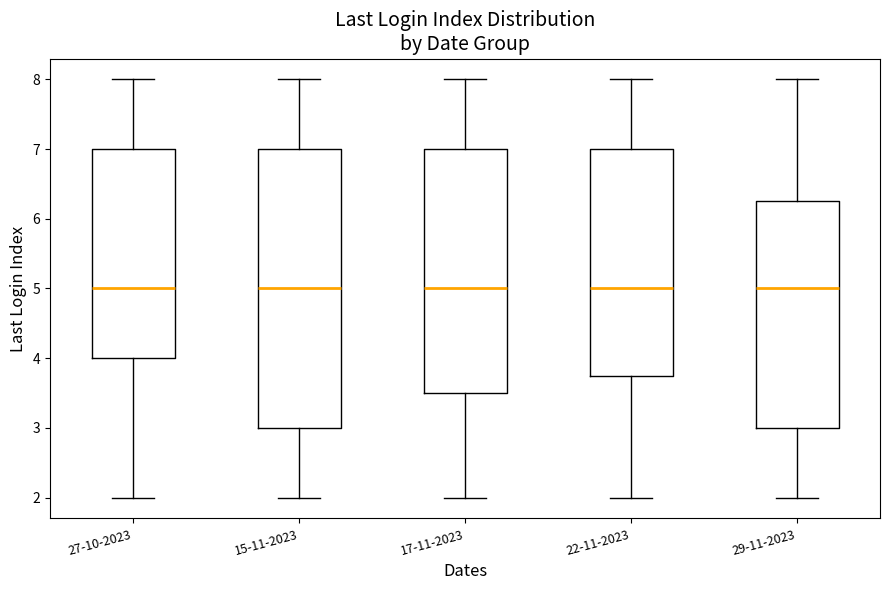

Reading left to right, transcribe this box plot: for each box, give where its median line is, the range the box spans, and where its two whiskers end, as read against the y-axis. The values are not printed on the chart, so give them approximately, as read against the axis.

27-10-2023: median 5.0, box 4.0 to 7.0, whiskers 2.0 to 8.0
15-11-2023: median 5.0, box 3.0 to 7.0, whiskers 2.0 to 8.0
17-11-2023: median 5.0, box 3.5 to 7.0, whiskers 2.0 to 8.0
22-11-2023: median 5.0, box 3.8 to 7.0, whiskers 2.0 to 8.0
29-11-2023: median 5.0, box 3.0 to 6.3, whiskers 2.0 to 8.0